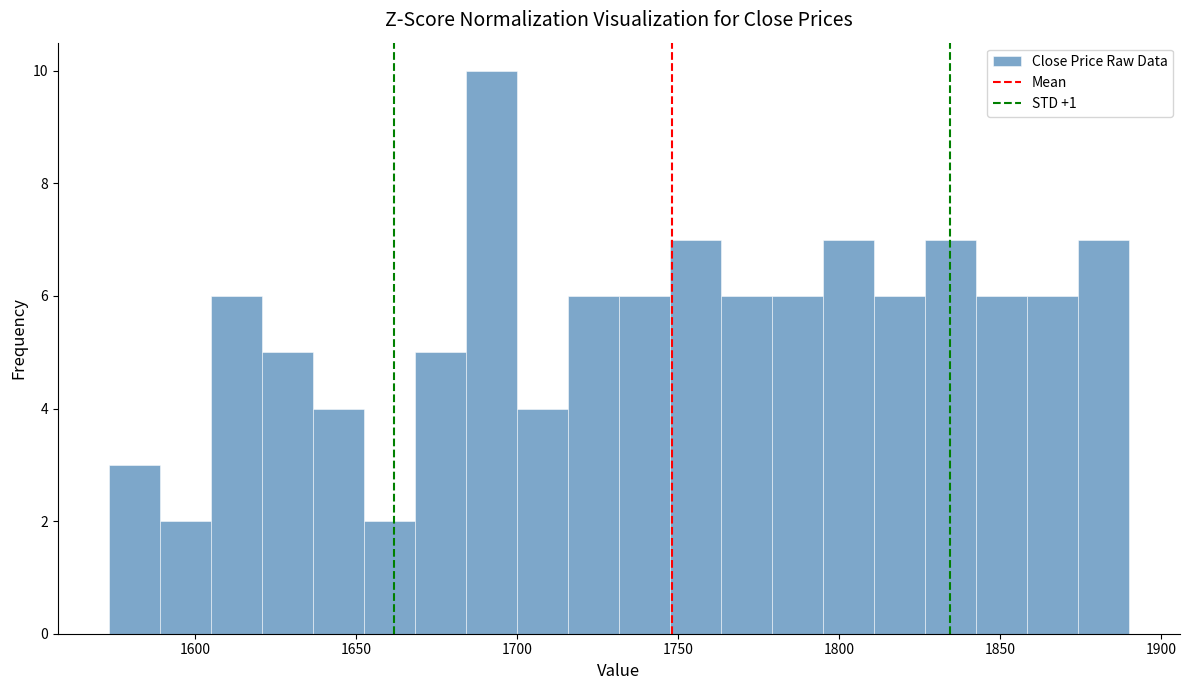

Around what value on the x-axis is the tallest bar? Give the approximate position of its centre, as read against the axis.

1690